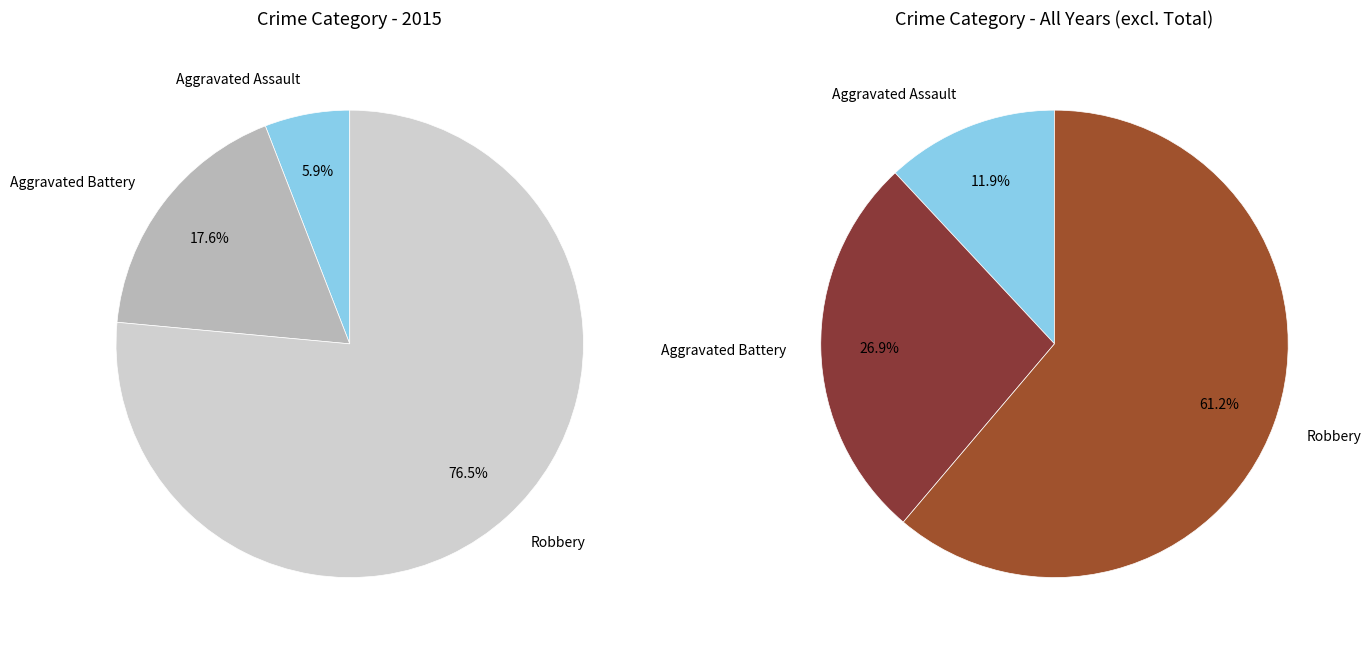

How many slices are in this pie chart?

3